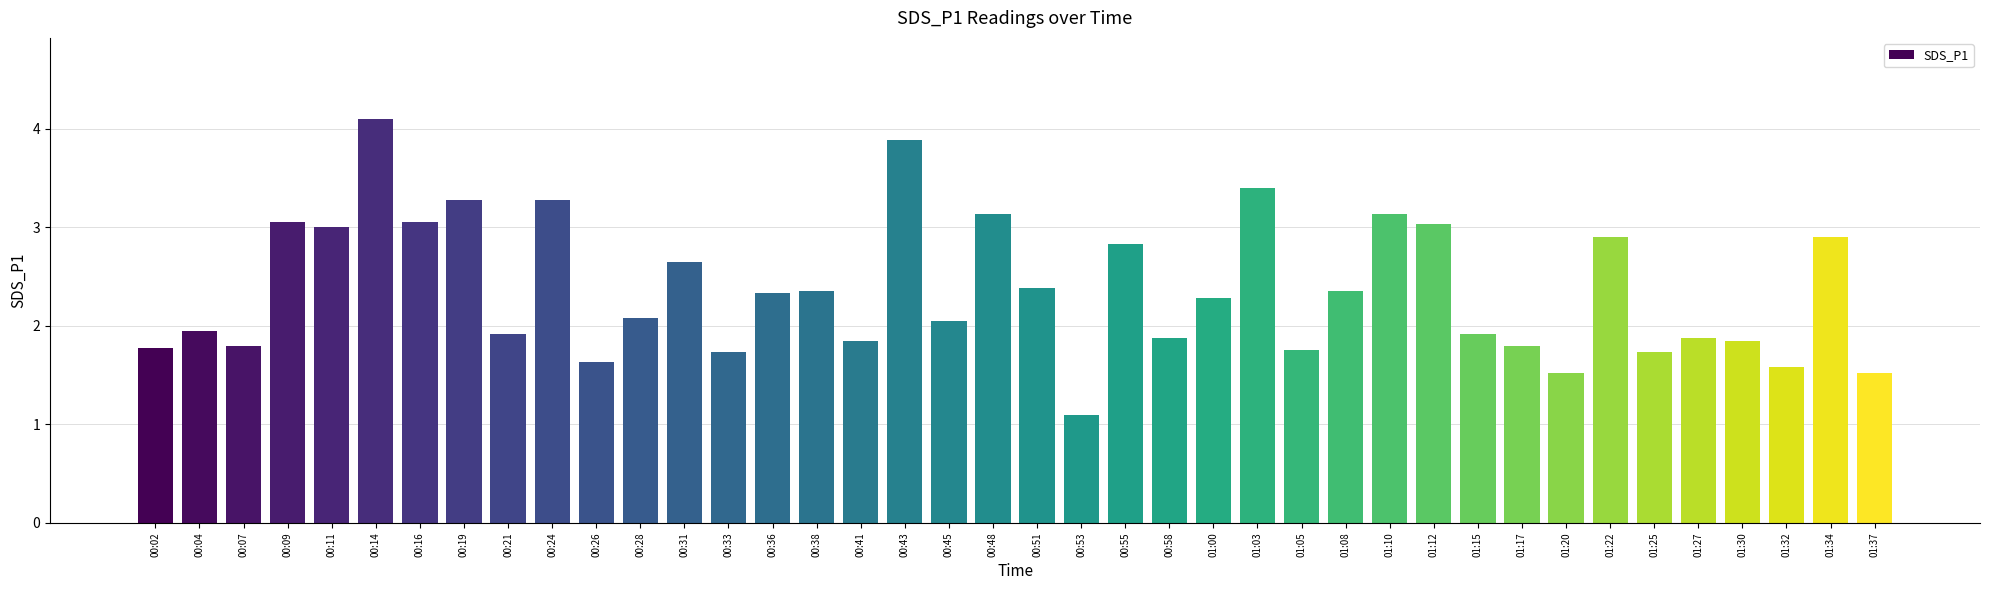

What is the sum of all values?

94.6